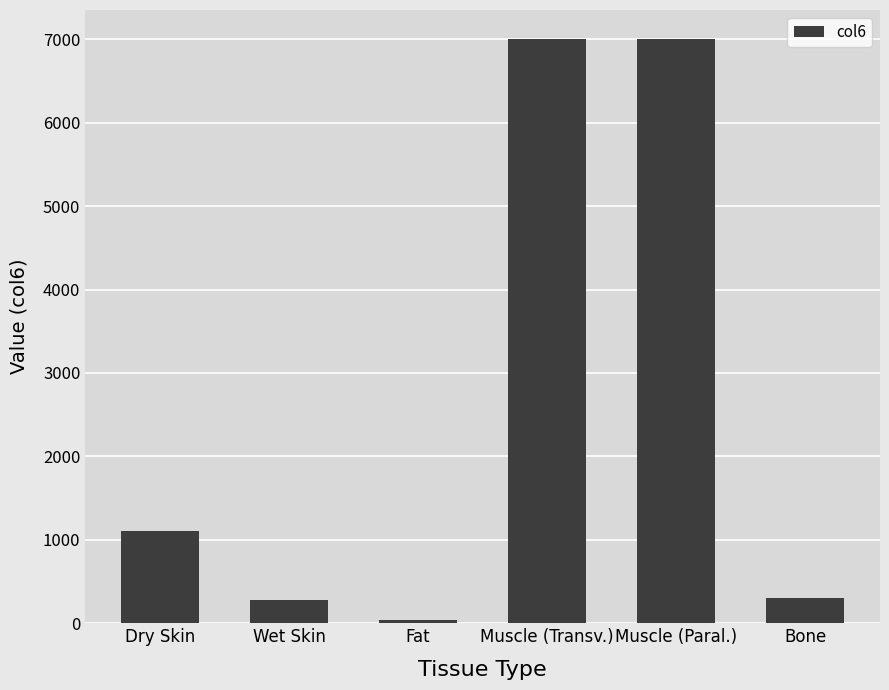

Which category has the lowest value across all series?

Fat